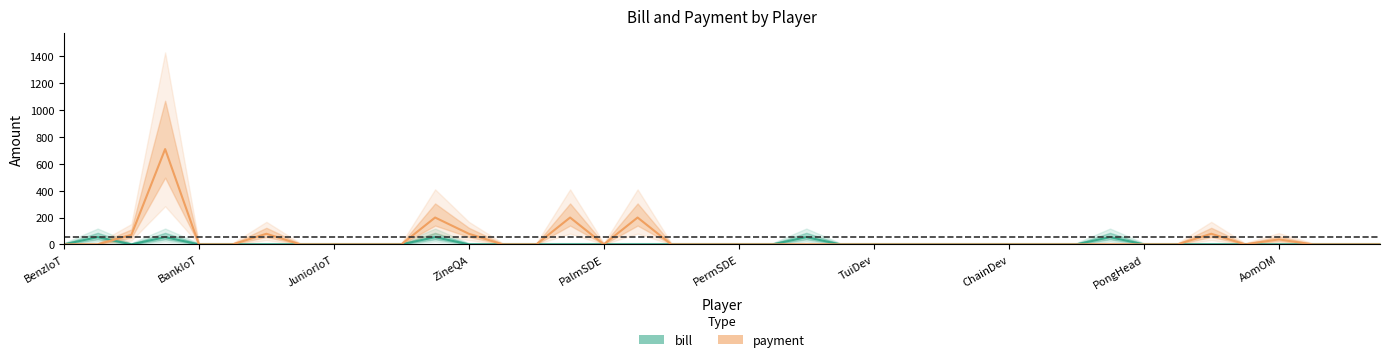

True or false: payment has more than 2 points higher than both neighbors.

True